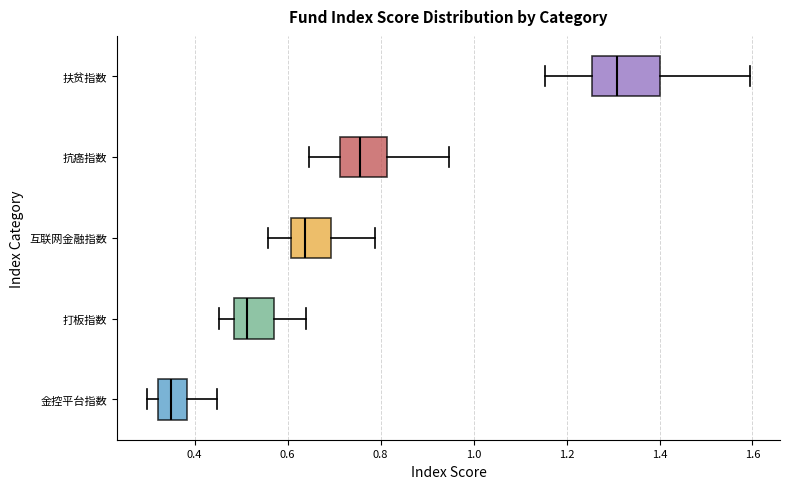

Which box is the widest, from its left edge to its right edge?

扶贫指数